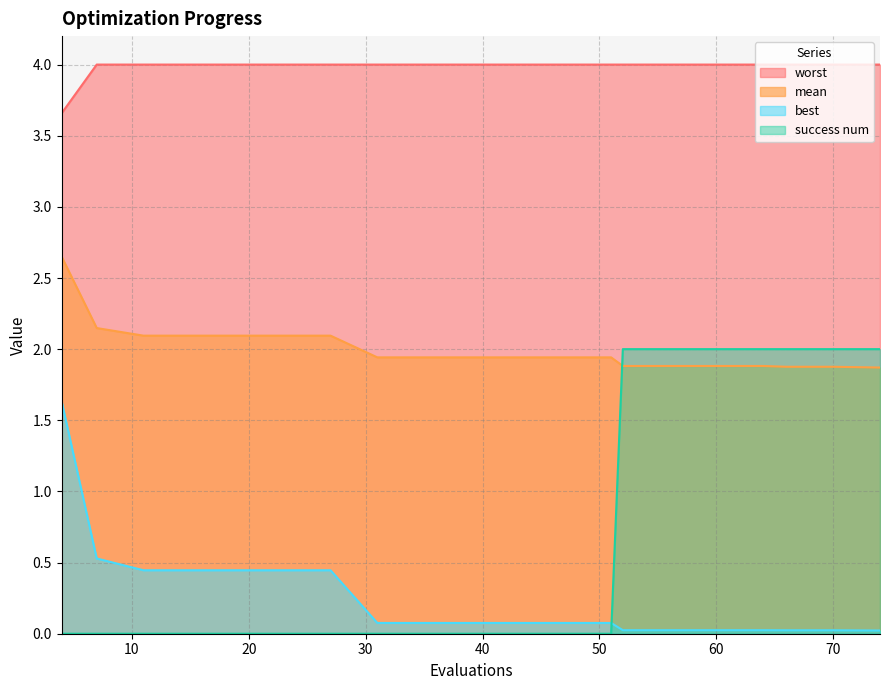

What are all the series names shown in the legend?

worst, mean, best, success num